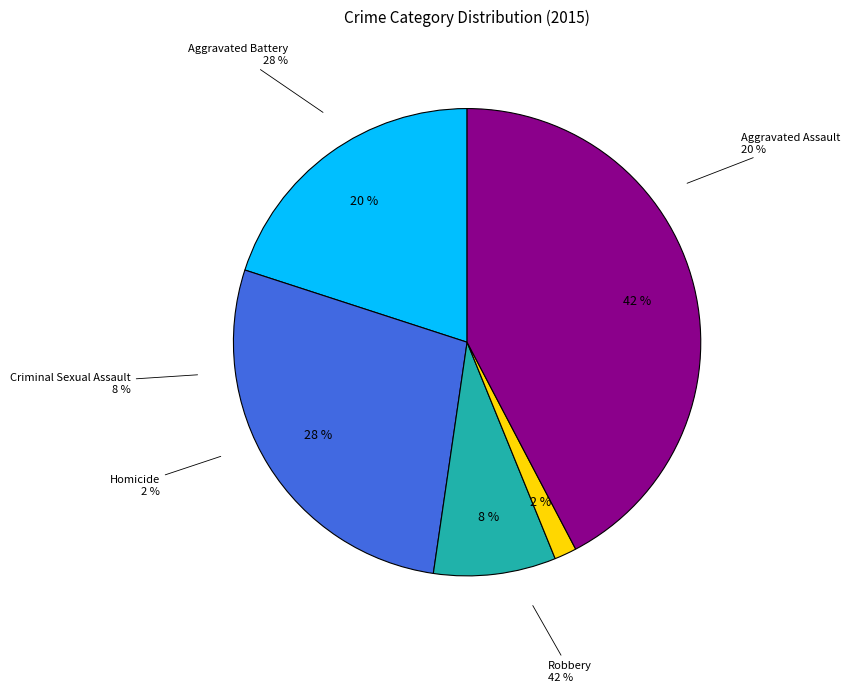

What is the ratio of the value at Criminal Sexual Assault to the value at Aggravated Assault?

0.4